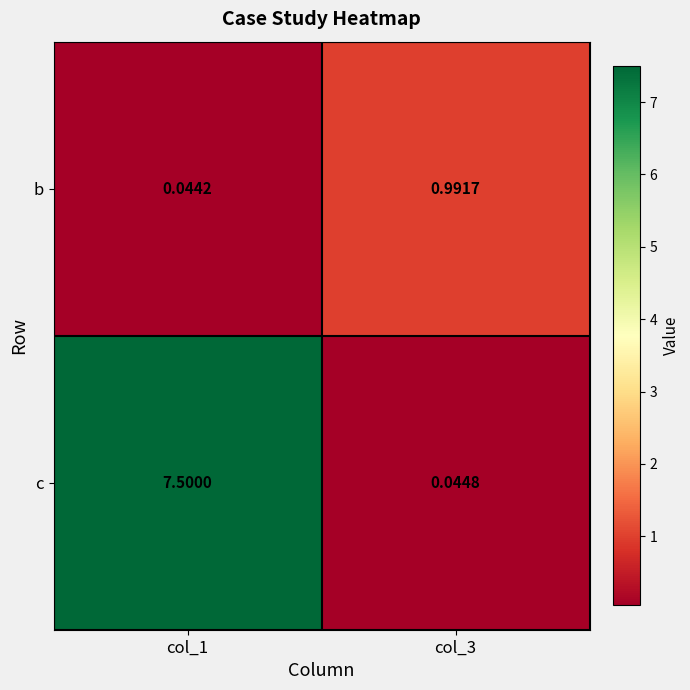

Between col_1 and col_3, which series saw the biggest shift?

c